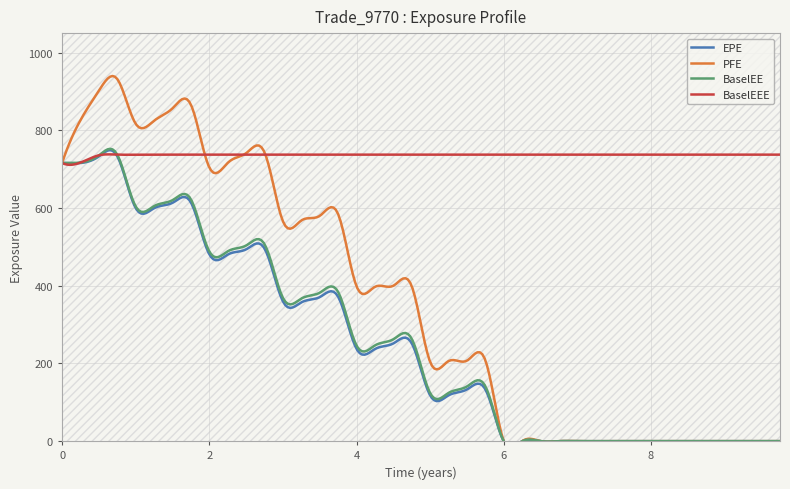

How many data points in EPE are above 237?

20